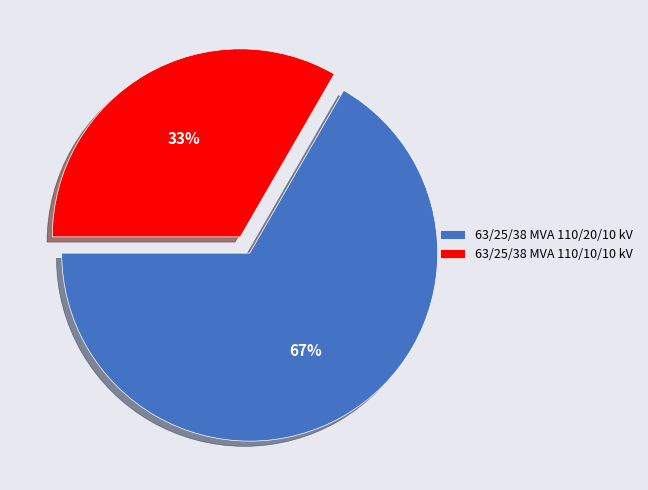

How many segments does this pie chart have?

2